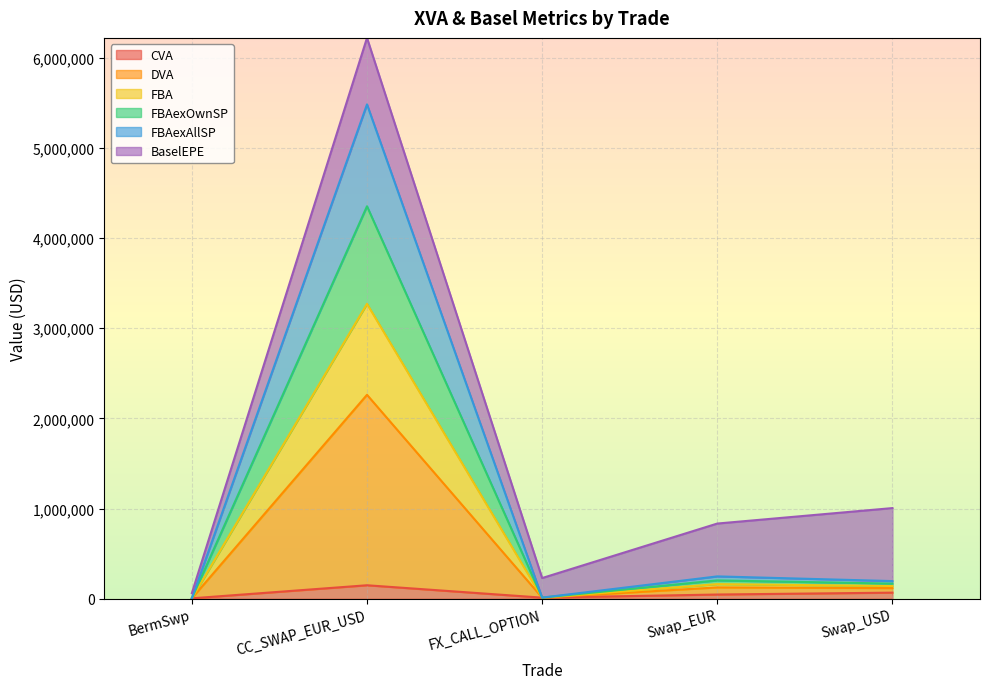

The value of CVA at BermSwp is 4729.7. True or false?

True